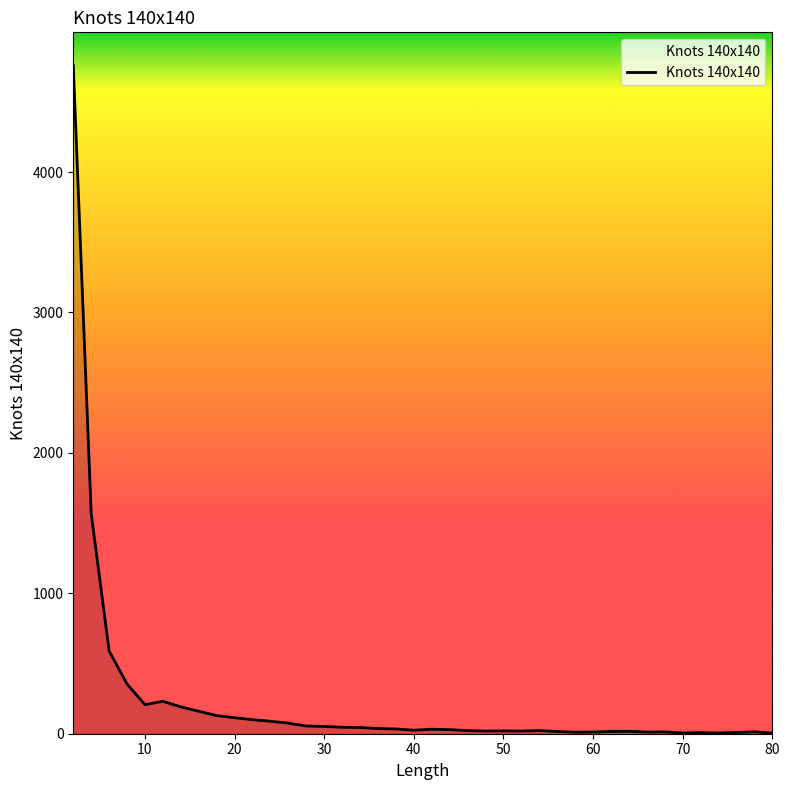

True or false: the data has more than 0 interior local peaks.

True